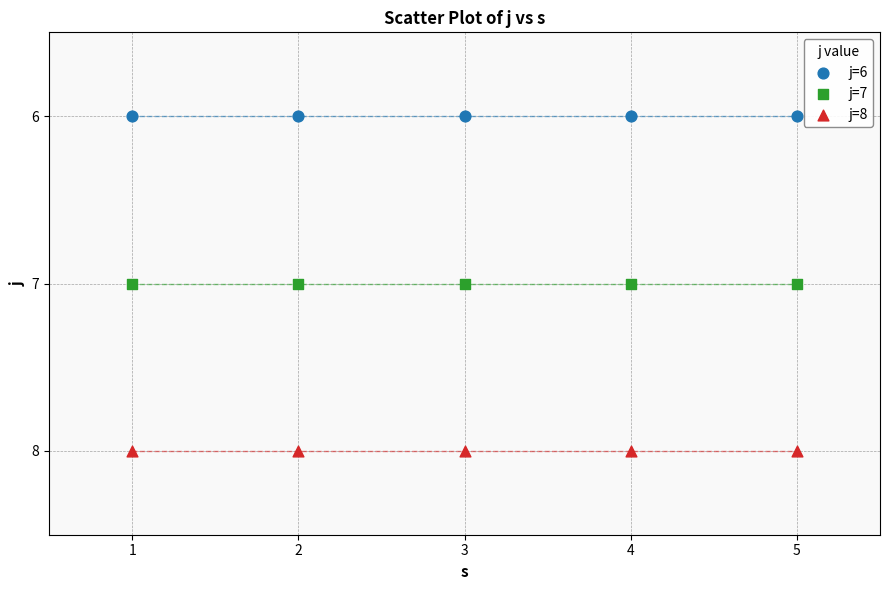

Which series contains the lowest Y value?

j=6